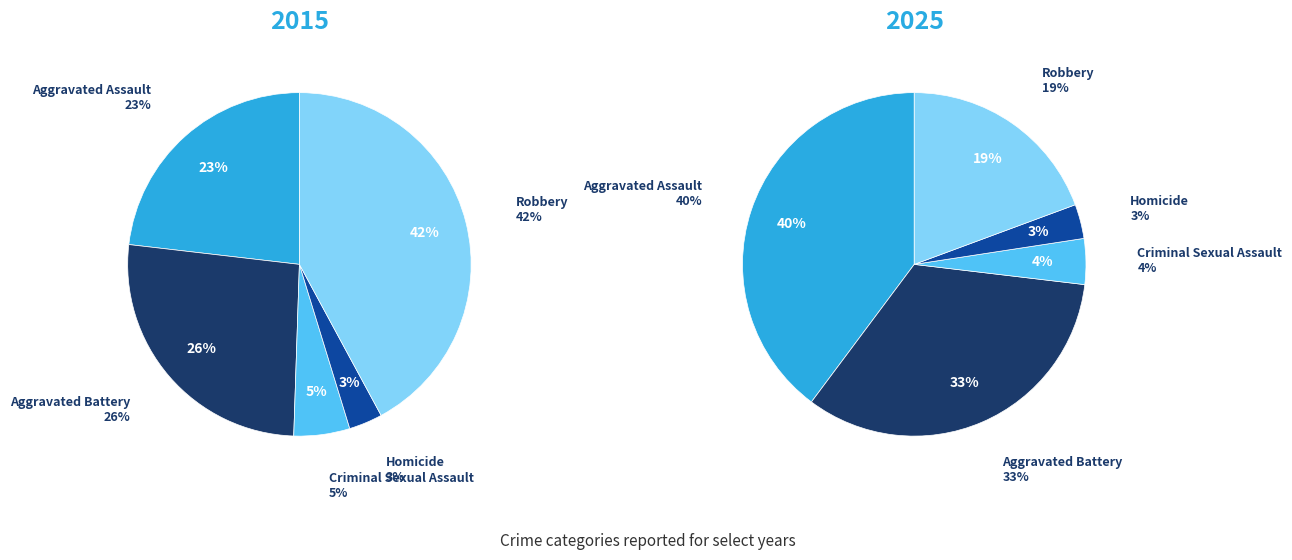

Rank the series by their average value, from lowest to highest.

2025, 2015